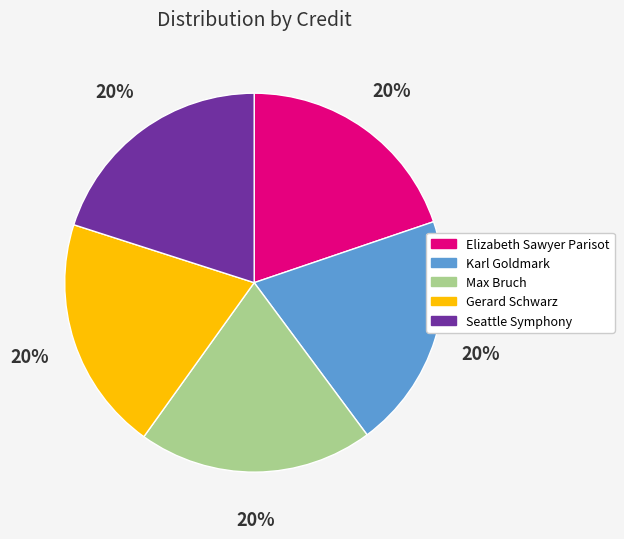

Approximately how many times larger is the value at Elizabeth Sawyer Parisot compared to Karl Goldmark?

1.0